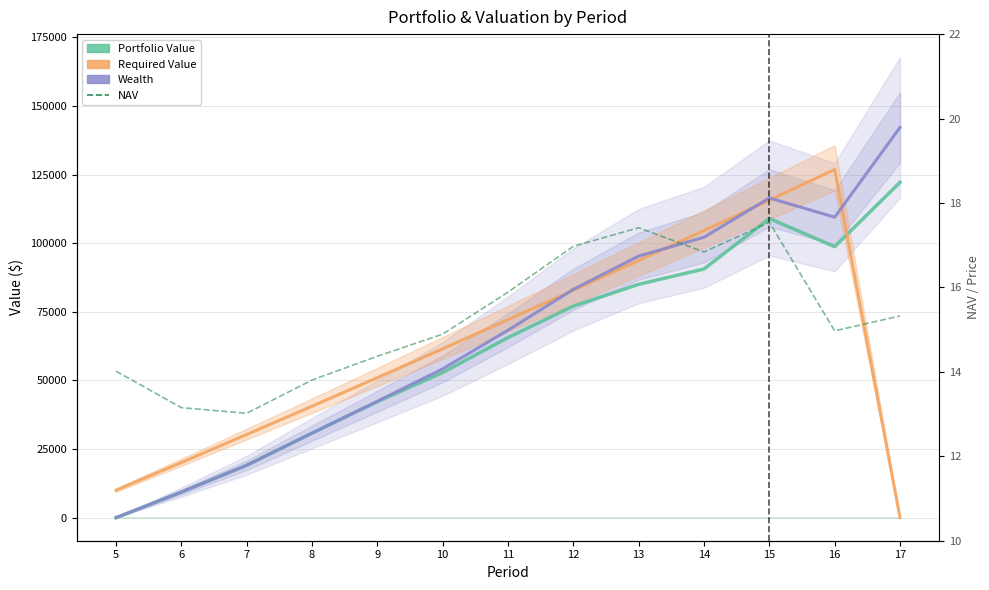

What is the sum of the Portfolio Value values at 8 and 17?

152946.5